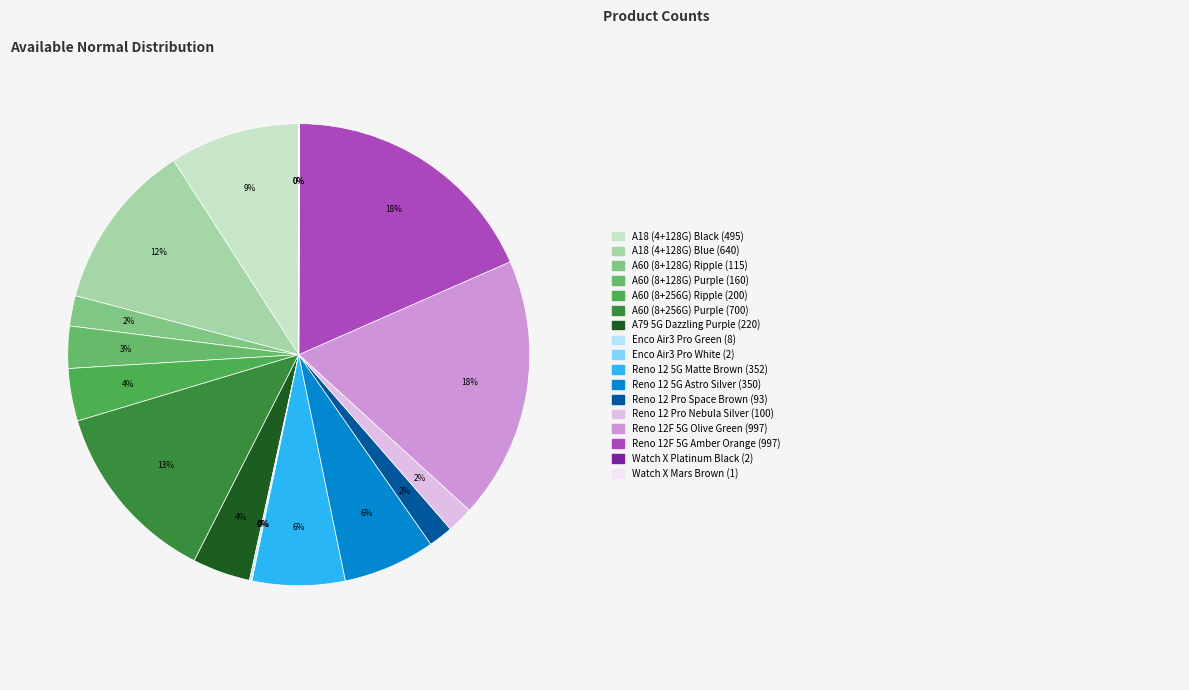

To the nearest percent, what is the difference between the largest and smallest slice percentages?

18%